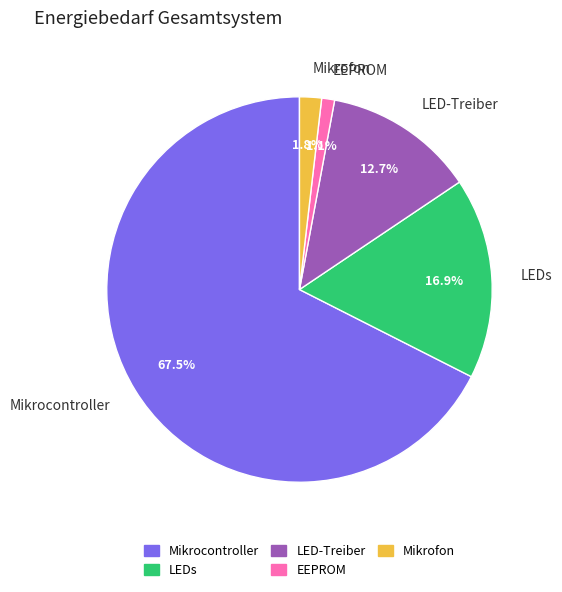

To the nearest percent, what portion does LED-Treiber represent?

13%